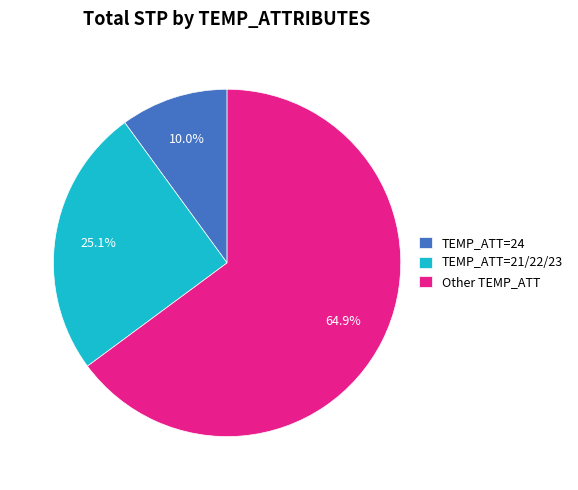

Approximately how many times larger is the value at TEMP_ATT=21/22/23 compared to TEMP_ATT=24?

2.5